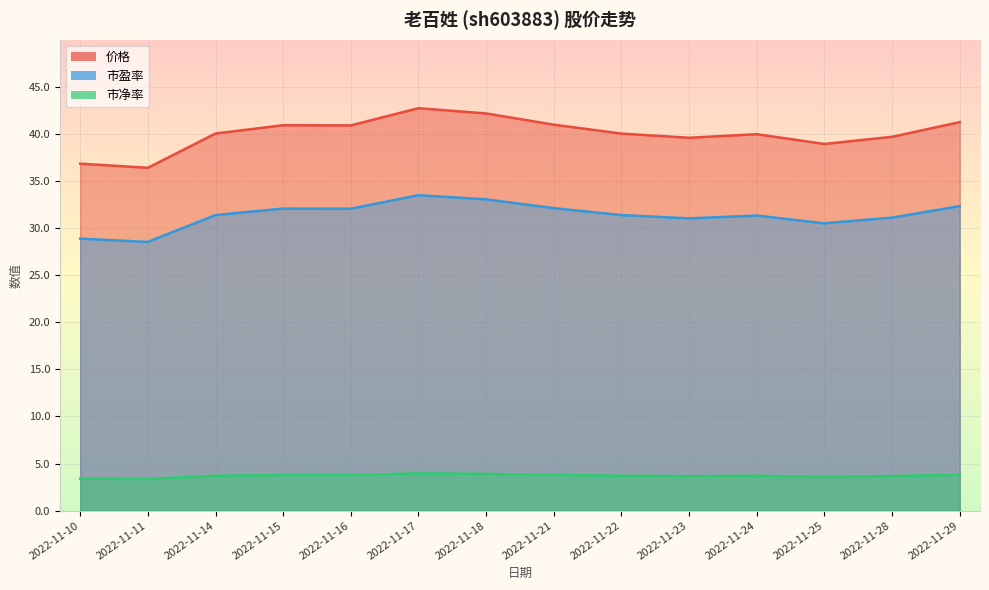

Reading left to right, transcribe all the data shown in this chart.

价格: 36.8	36.4	40.0	40.9	40.9	42.7	42.2	41.0	40.0	39.6	40.0	38.9	39.7	41.2
市盈率: 28.9	28.5	31.4	32.1	32.1	33.5	33.0	32.1	31.4	31.0	31.3	30.5	31.1	32.3
市净率: 3.4	3.4	3.7	3.8	3.8	4.0	3.9	3.8	3.7	3.7	3.7	3.6	3.7	3.8